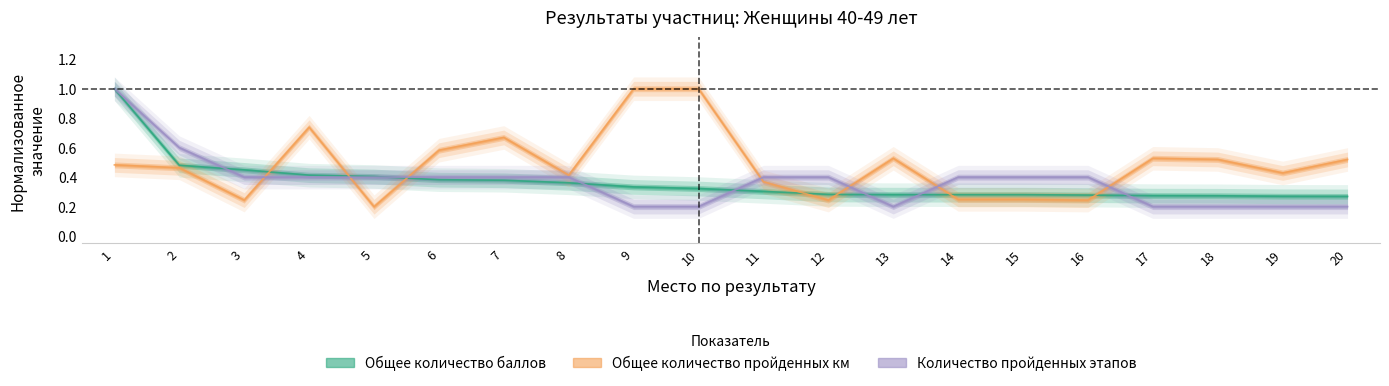

Which series has the largest range (max minus min)?

Общее количество пройденных км